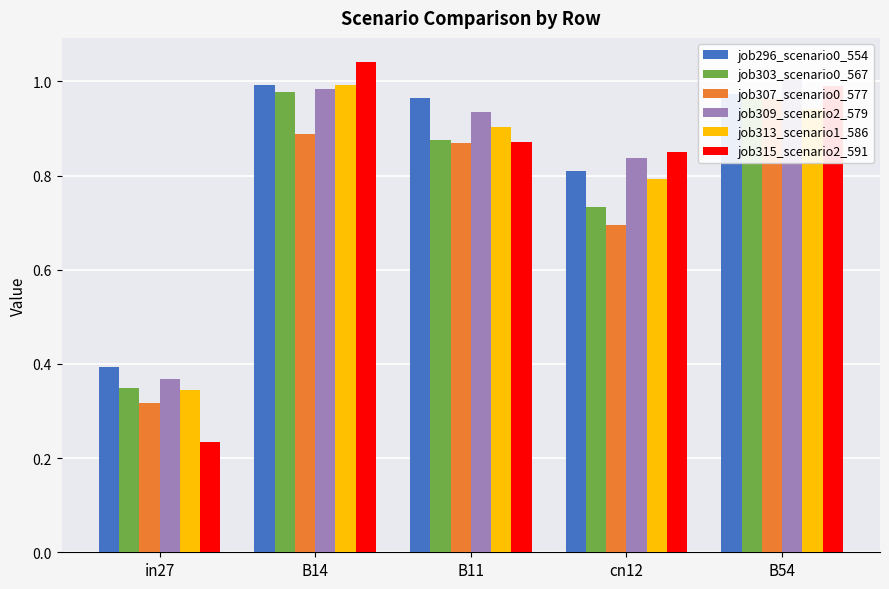

What position from the right is B14?

4